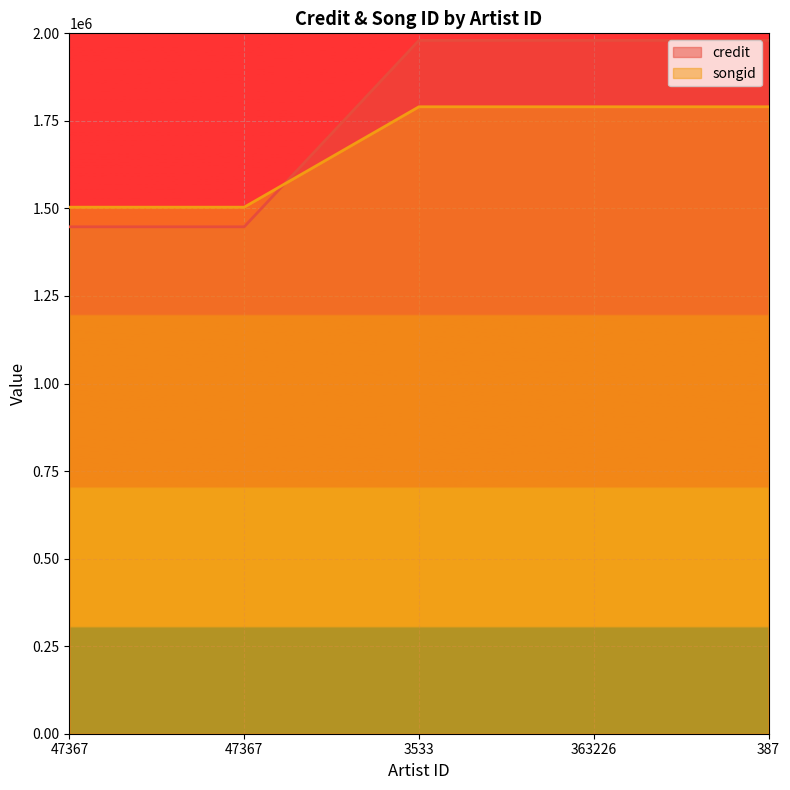

Is it true that credit equals 2469005 at 47367?

False